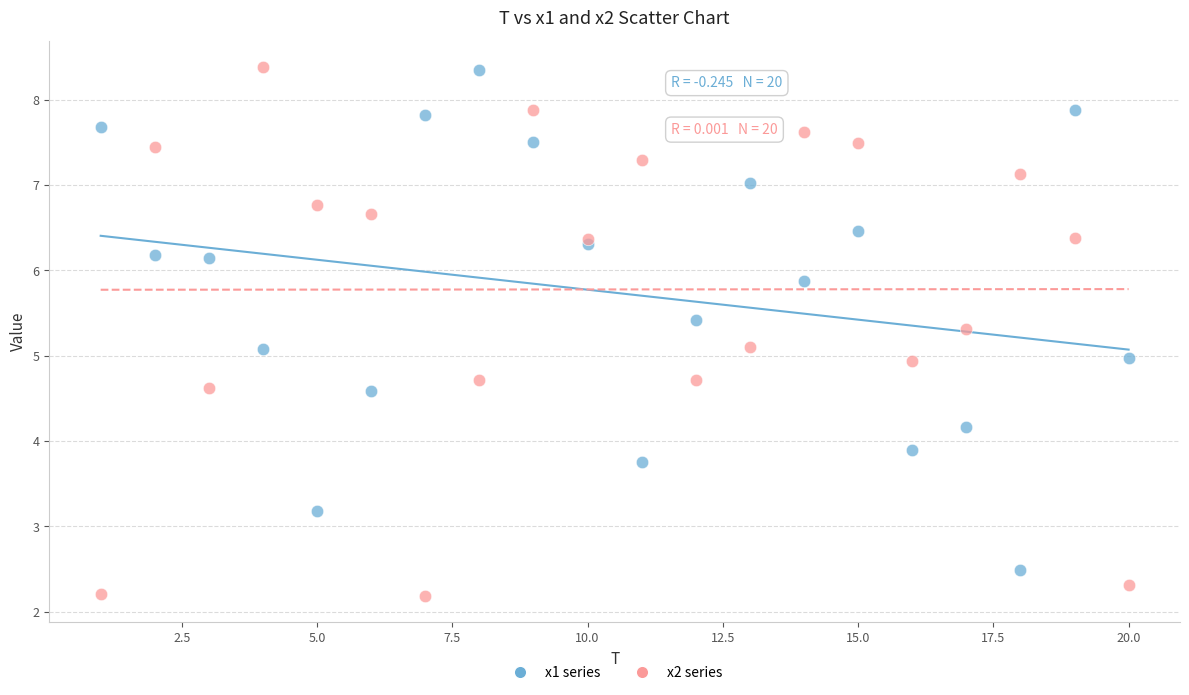

Which series has the largest Y range (max minus min)?

x2 series